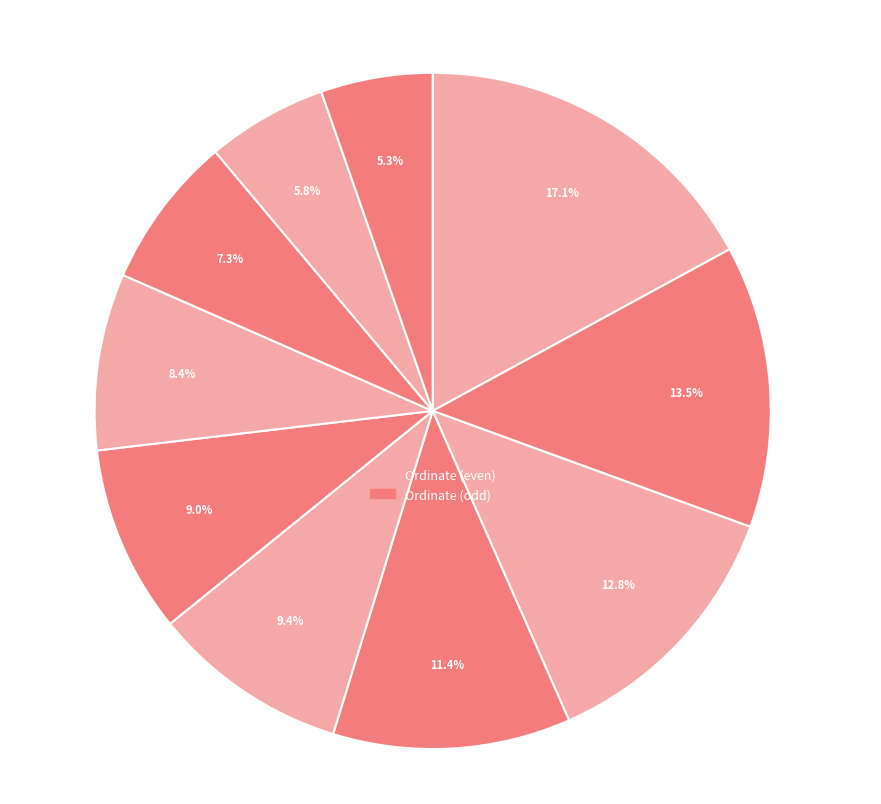

The 5 slice represents 12% of the pie. True or false?

False